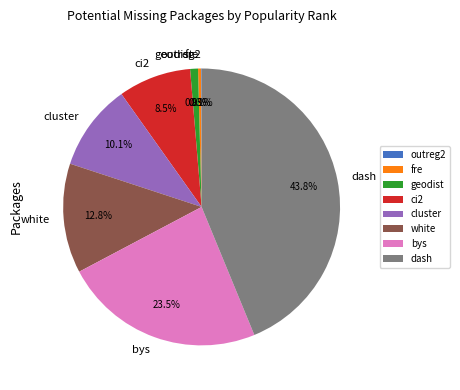

What percentage is NOT represented by fre?

99.7%